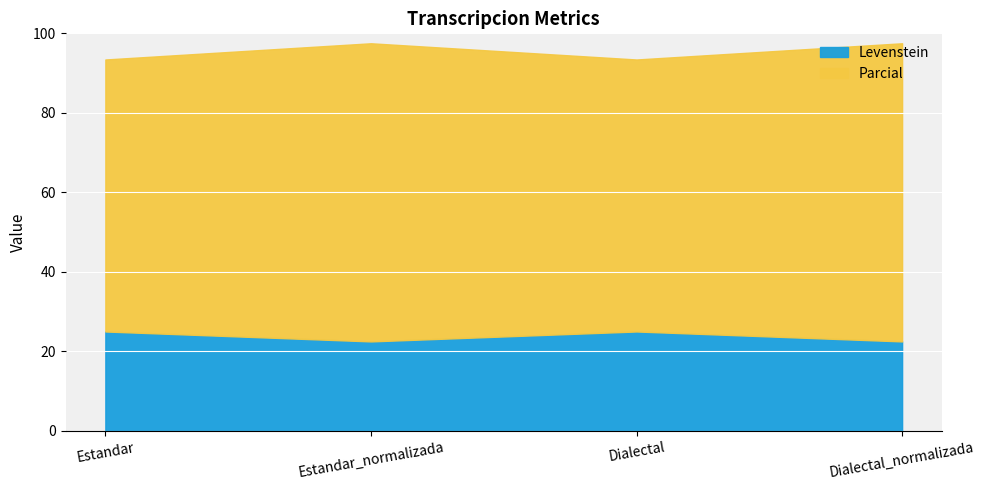

Rank the series at Estandar_normalizada from highest to lowest value.

Parcial, Levenstein